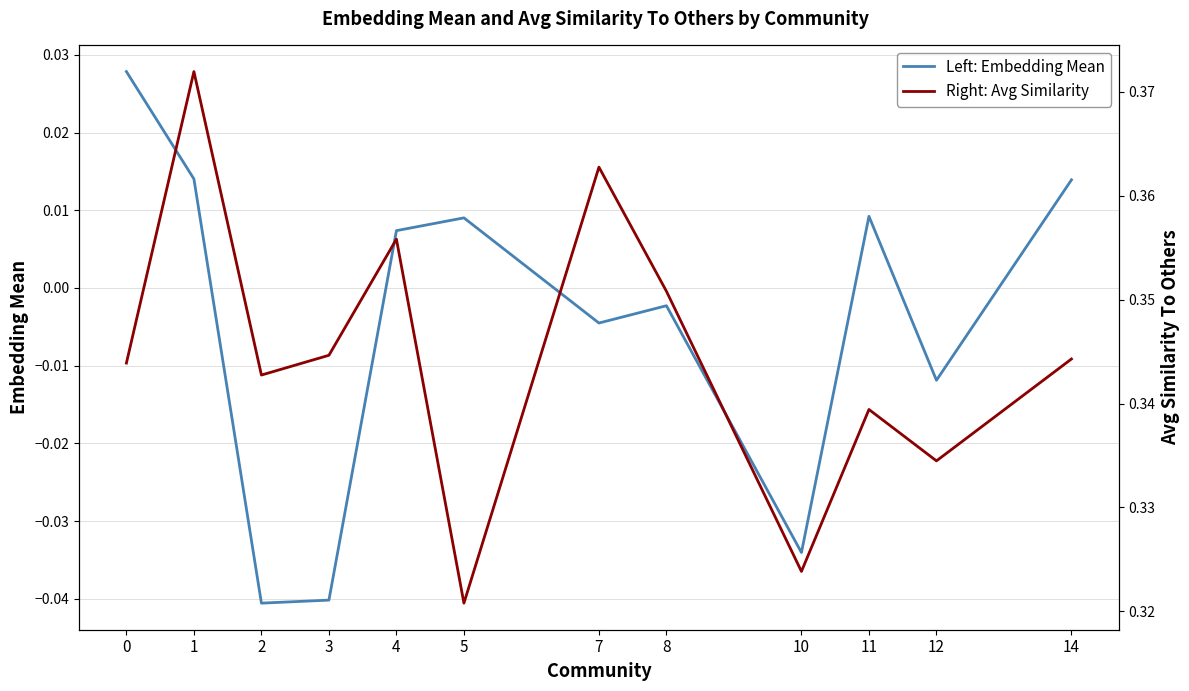

At which label is Left: Embedding Mean closest to 0?

8